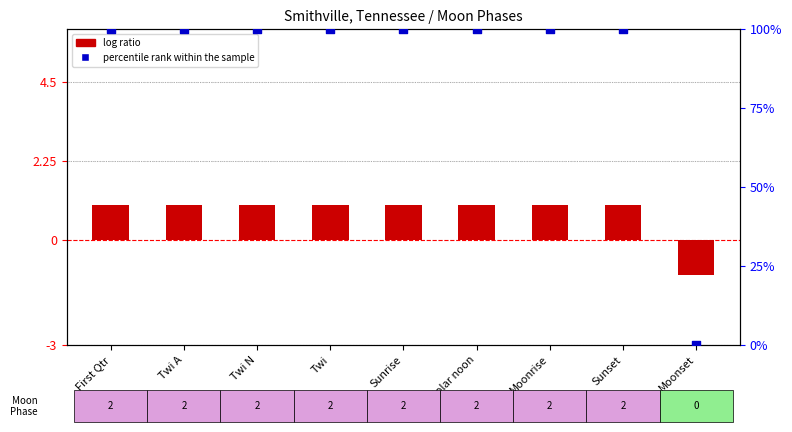

At which category is the sum across all series the highest?

First Qtr